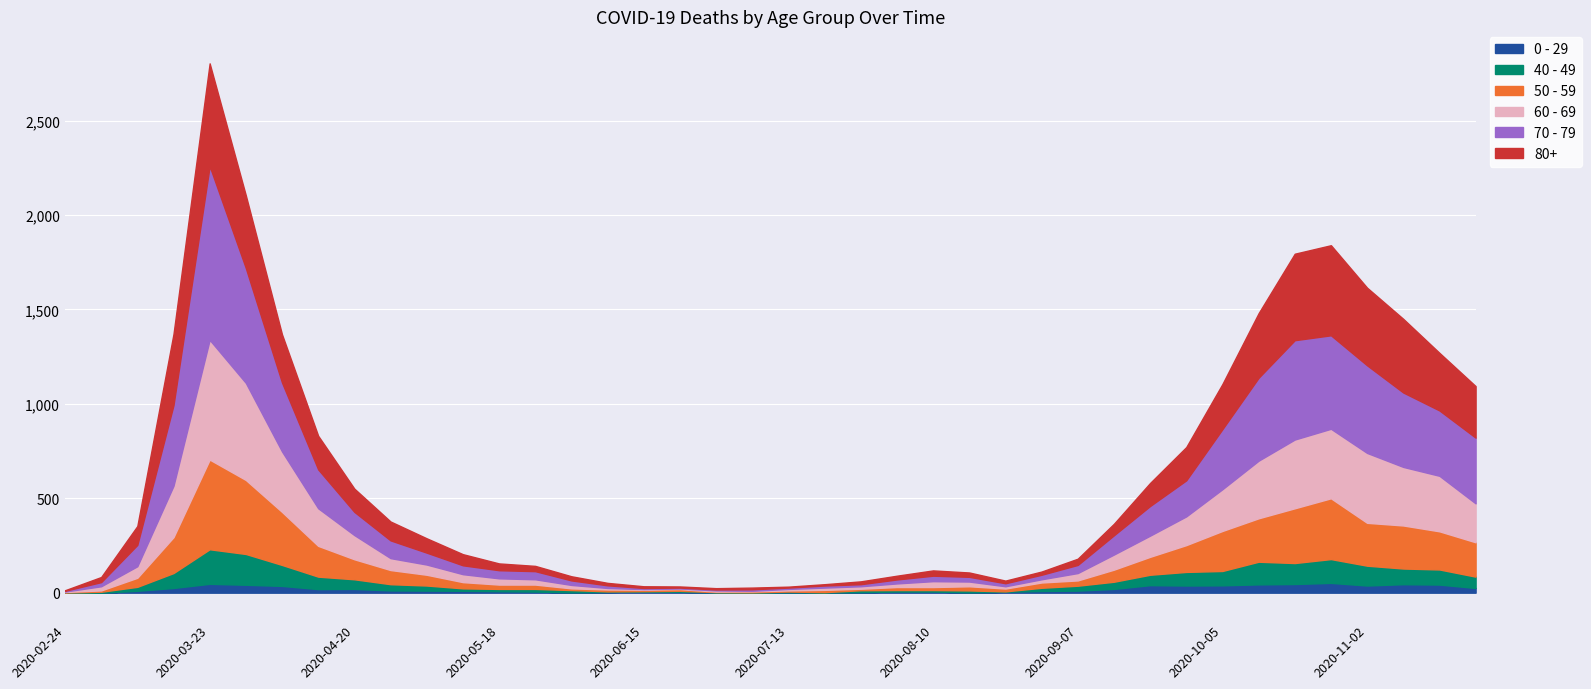

Reading right to left, extract all data points from this chart.

0 - 29: 2020-11-23=25	2020-11-16=43	2020-11-09=45	2020-11-02=38	2020-10-26=52	2020-10-19=46	2020-10-12=44	2020-10-05=39	2020-09-28=38	2020-09-21=40	2020-09-14=20	2020-09-07=11	2020-08-31=9	2020-08-24=5	2020-08-17=2	2020-08-10=6	2020-08-03=6	2020-07-27=3	2020-07-20=1	2020-07-13=2	2020-07-06=1	2020-06-29=2	2020-06-22=5	2020-06-15=6	2020-06-08=4	2020-06-01=2	2020-05-25=6	2020-05-18=8	2020-05-11=10	2020-05-04=11	2020-04-27=12	2020-04-20=20	2020-04-13=19	2020-04-06=36	2020-03-30=42	2020-03-23=47	2020-03-16=25	2020-03-09=10	2020-03-02=0	2020-02-24=1
40 - 49: 2020-11-23=60	2020-11-16=80	2020-11-09=83	2020-11-02=105	2020-10-26=126	2020-10-19=111	2020-10-12=120	2020-10-05=76	2020-09-28=72	2020-09-21=55	2020-09-14=38	2020-09-07=26	2020-08-31=17	2020-08-24=2	2020-08-17=10	2020-08-10=8	2020-08-03=8	2020-07-27=10	2020-07-20=2	2020-07-13=4	2020-07-06=1	2020-06-29=1	2020-06-22=5	2020-06-15=2	2020-06-08=3	2020-06-01=12	2020-05-25=14	2020-05-18=12	2020-05-11=13	2020-05-04=27	2020-04-27=33	2020-04-20=51	2020-04-13=66	2020-04-06=111	2020-03-30=163	2020-03-23=183	2020-03-16=79	2020-03-09=21	2020-03-02=5	2020-02-24=0
50 - 59: 2020-11-23=182	2020-11-16=202	2020-11-09=228	2020-11-02=227	2020-10-26=322	2020-10-19=290	2020-10-12=230	2020-10-05=212	2020-09-28=142	2020-09-21=95	2020-09-14=64	2020-09-07=28	2020-08-31=28	2020-08-24=15	2020-08-17=22	2020-08-10=16	2020-08-03=16	2020-07-27=8	2020-07-20=12	2020-07-13=6	2020-07-06=5	2020-06-29=3	2020-06-22=9	2020-06-15=8	2020-06-08=10	2020-06-01=9	2020-05-25=23	2020-05-18=23	2020-05-11=33	2020-05-04=57	2020-04-27=75	2020-04-20=106	2020-04-13=163	2020-04-06=281	2020-03-30=392	2020-03-23=475	2020-03-16=190	2020-03-09=48	2020-03-02=7	2020-02-24=3
60 - 69: 2020-11-23=206	2020-11-16=294	2020-11-09=310	2020-11-02=370	2020-10-26=368	2020-10-19=364	2020-10-12=305	2020-10-05=221	2020-09-28=152	2020-09-21=112	2020-09-14=80	2020-09-07=39	2020-08-31=17	2020-08-24=12	2020-08-17=25	2020-08-10=31	2020-08-03=19	2020-07-27=13	2020-07-20=12	2020-07-13=8	2020-07-06=3	2020-06-29=6	2020-06-22=3	2020-06-15=3	2020-06-08=8	2020-06-01=18	2020-05-25=28	2020-05-18=33	2020-05-11=42	2020-05-04=54	2020-04-27=63	2020-04-20=128	2020-04-13=199	2020-04-06=320	2020-03-30=514	2020-03-23=634	2020-03-16=272	2020-03-09=61	2020-03-02=22	2020-02-24=2
70 - 79: 2020-11-23=348	2020-11-16=346	2020-11-09=394	2020-11-02=464	2020-10-26=495	2020-10-19=526	2020-10-12=439	2020-10-05=318	2020-09-28=191	2020-09-21=157	2020-09-14=102	2020-09-07=43	2020-08-31=24	2020-08-24=16	2020-08-17=25	2020-08-10=29	2020-08-03=21	2020-07-27=11	2020-07-20=11	2020-07-13=7	2020-07-06=8	2020-06-29=5	2020-06-22=5	2020-06-15=6	2020-06-08=14	2020-06-01=24	2020-05-25=43	2020-05-18=43	2020-05-11=47	2020-05-04=63	2020-04-27=94	2020-04-20=123	2020-04-13=206	2020-04-06=365	2020-03-30=608	2020-03-23=920	2020-03-16=427	2020-03-09=113	2020-03-02=22	2020-02-24=4
80+: 2020-11-23=273	2020-11-16=305	2020-11-09=390	2020-11-02=411	2020-10-26=477	2020-10-19=458	2020-10-12=342	2020-10-05=239	2020-09-28=176	2020-09-21=122	2020-09-14=61	2020-09-07=33	2020-08-31=17	2020-08-24=14	2020-08-17=23	2020-08-10=28	2020-08-03=20	2020-07-27=15	2020-07-20=7	2020-07-13=5	2020-07-06=9	2020-06-29=7	2020-06-22=6	2020-06-15=9	2020-06-08=13	2020-06-01=22	2020-05-25=28	2020-05-18=36	2020-05-11=59	2020-05-04=76	2020-04-27=100	2020-04-20=123	2020-04-13=178	2020-04-06=255	2020-03-30=385	2020-03-23=544	2020-03-16=377	2020-03-09=100	2020-03-02=27	2020-02-24=3